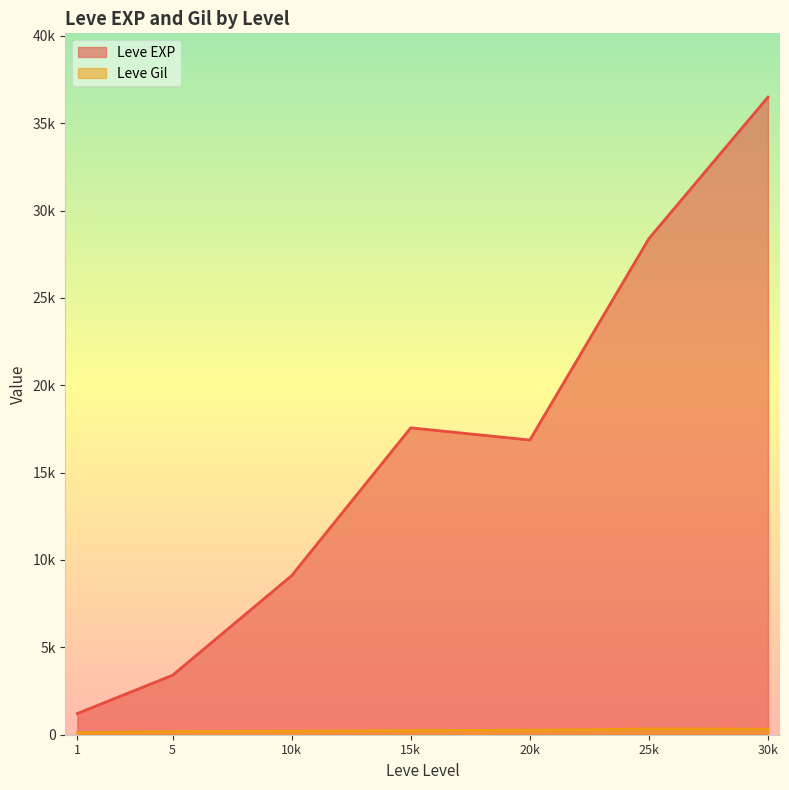

What is the difference between the Leve Gil values at 5 and 15?

299